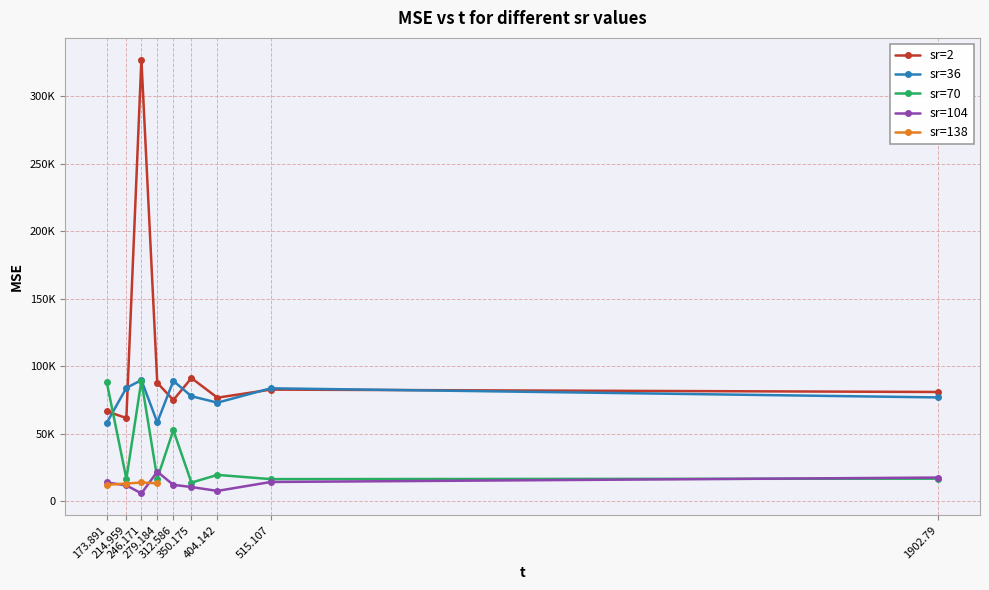

What is the sum of the sr=104 values at 246.171 and 350.175?

16480.0